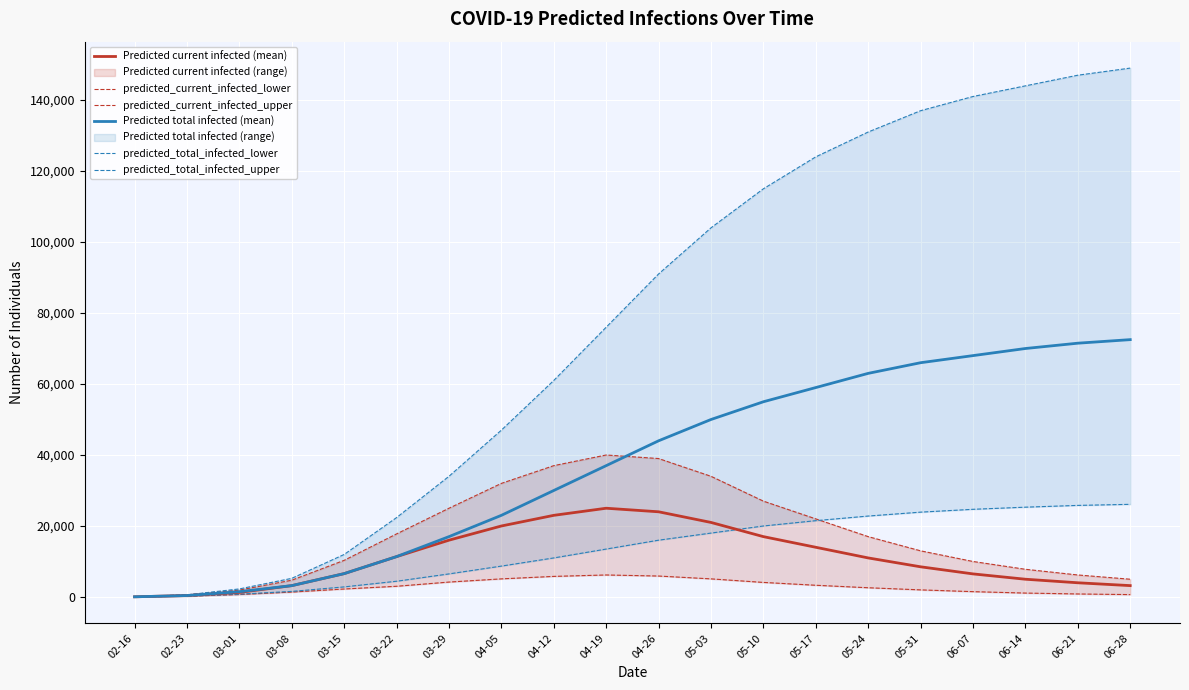

Which series has the widest spread of values?

predicted_total_infected_upper